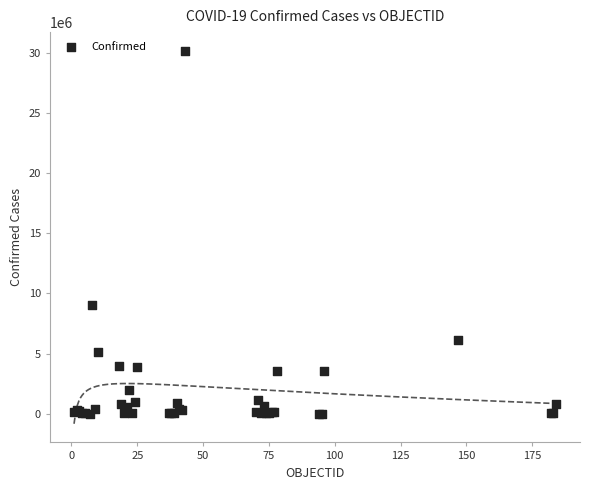

What Y value in the scatter plot is closest to 15080663?

9054126